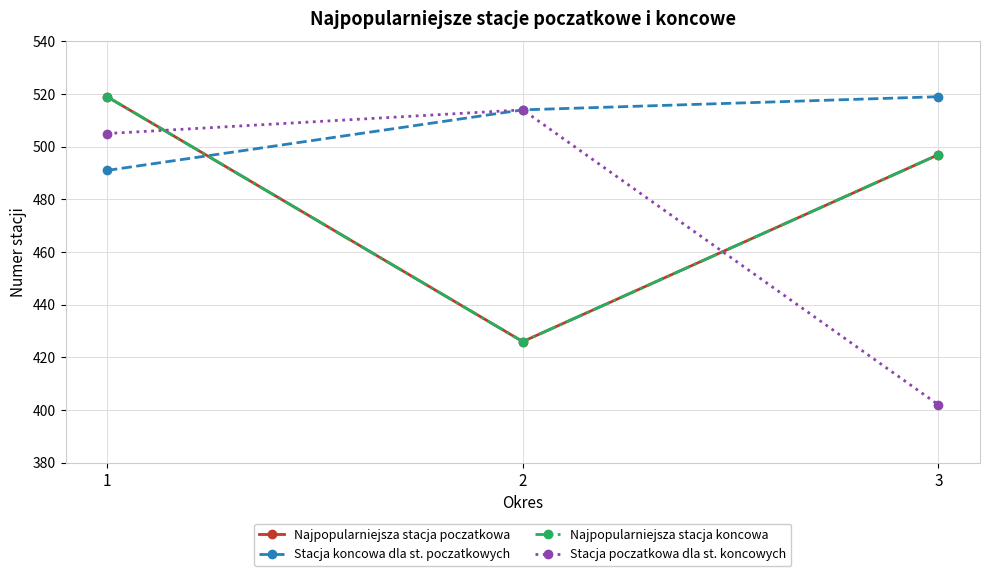

Does the chart have visible grid lines?

Yes